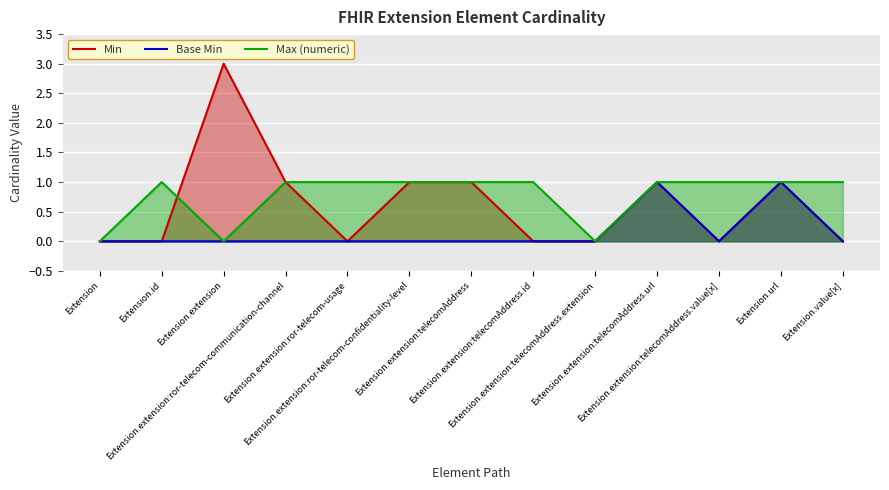

Is the value of Max (numeric) at Extension.extension:telecomAddress greater than the value of Base Min at Extension.value[x]?

Yes